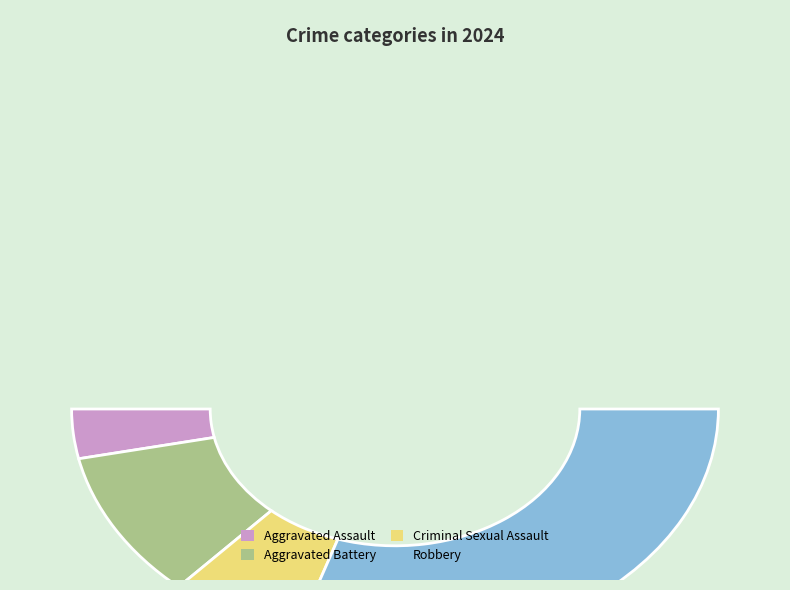

To the nearest percent, what is the combined percentage of Criminal Sexual Assault and Aggravated Assault?

20%